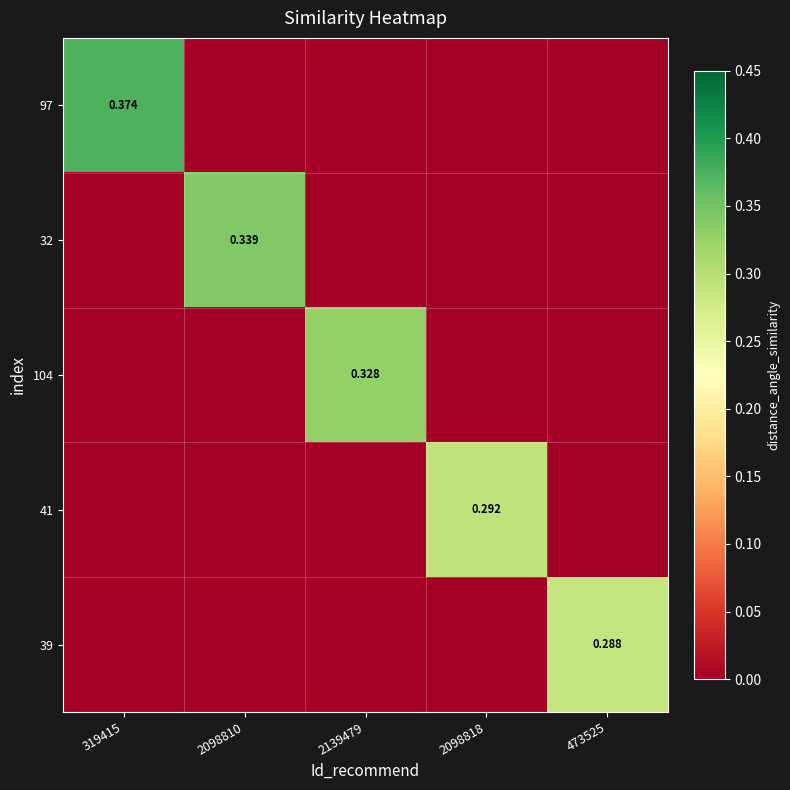

How many 32 values are between 0 and 1?

5